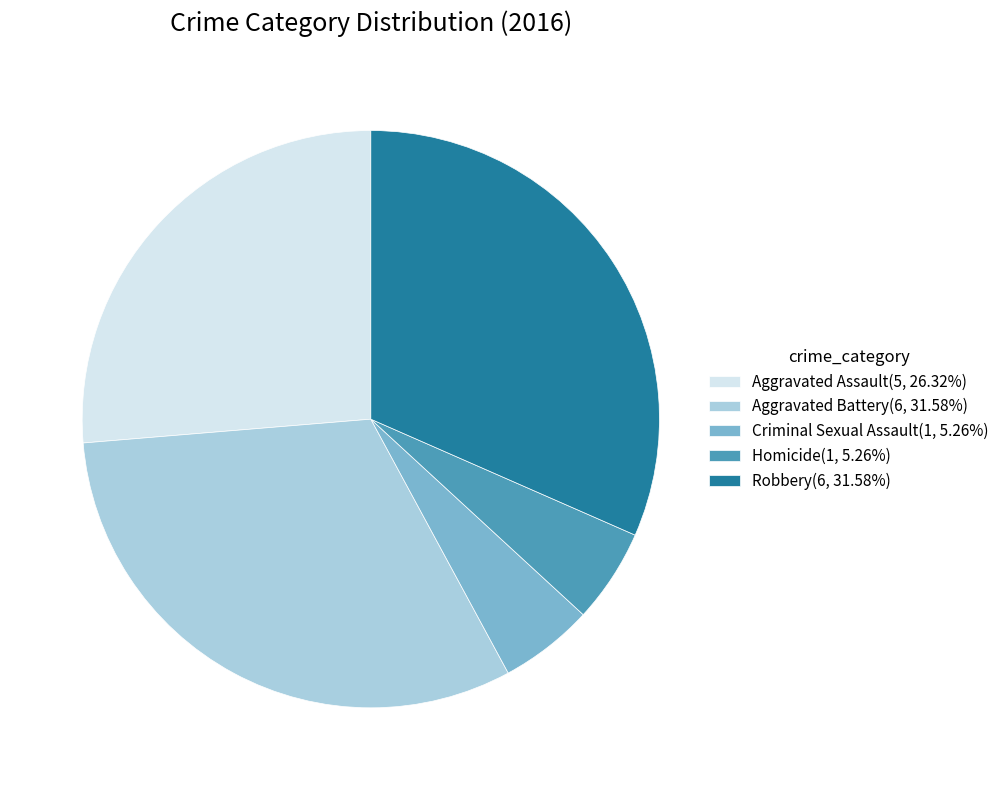

Between Aggravated Battery and Aggravated Assault, which is larger?

Aggravated Battery